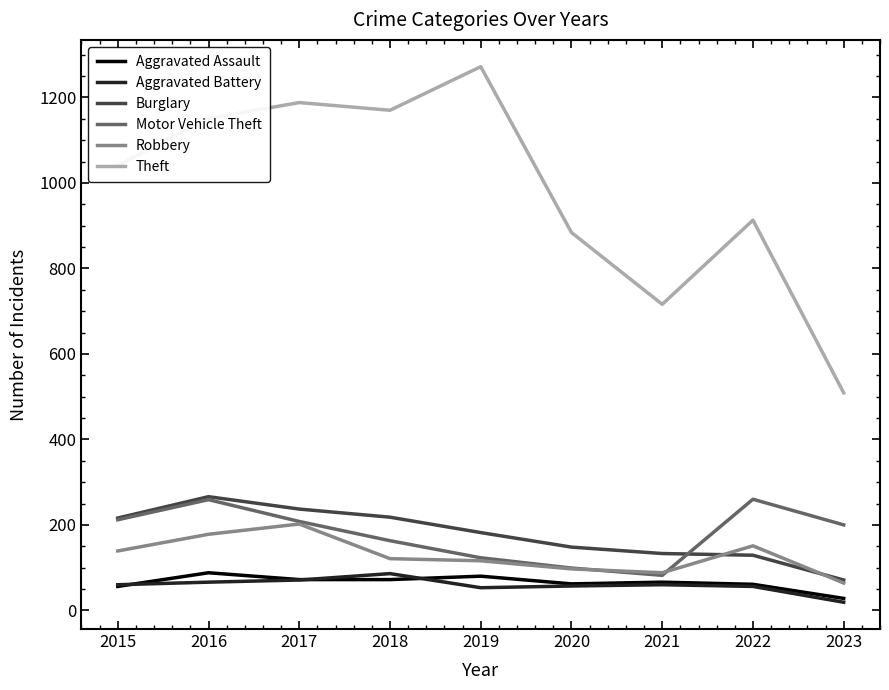

What is the difference between the maximum and minimum values in the Aggravated Assault series?

60